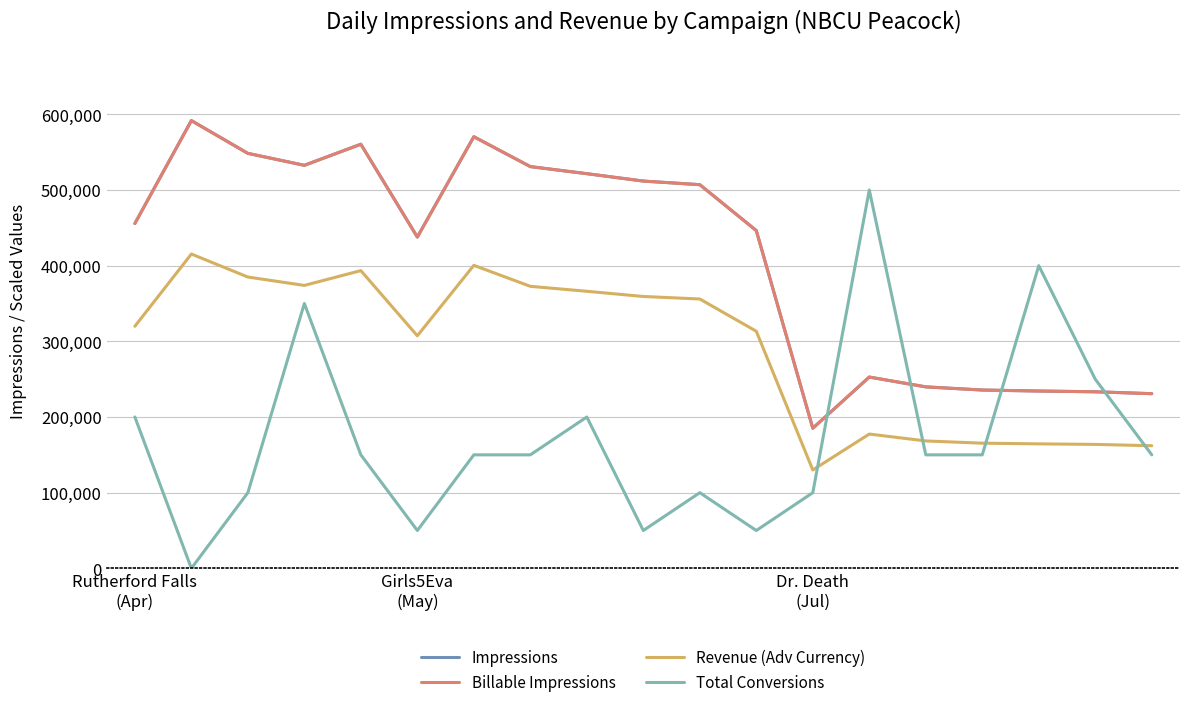

Is this an area chart (filled region under the line)?

No